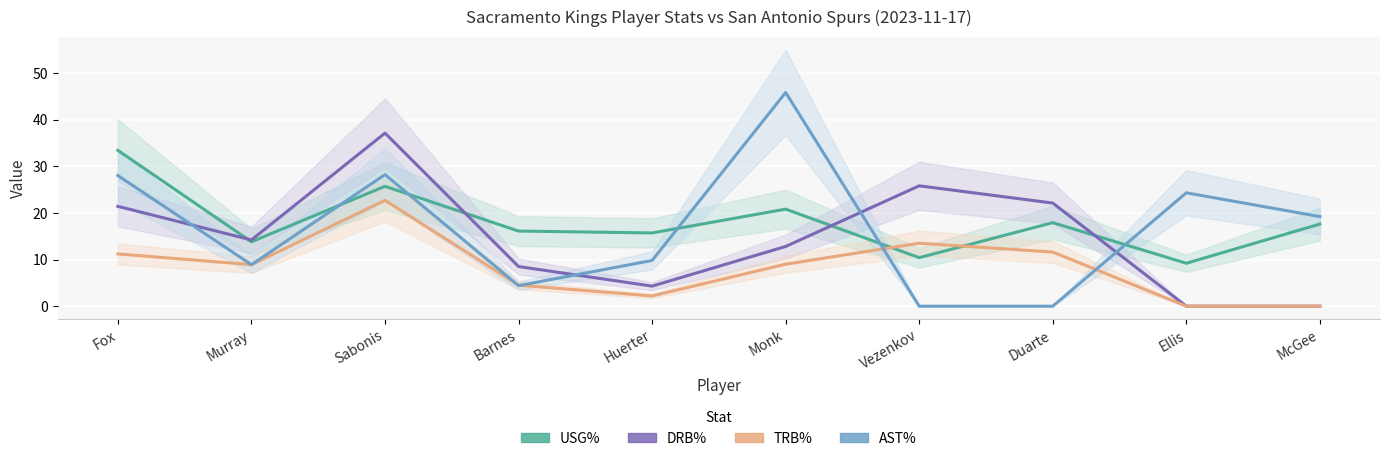

What position from the left is Monk?

6